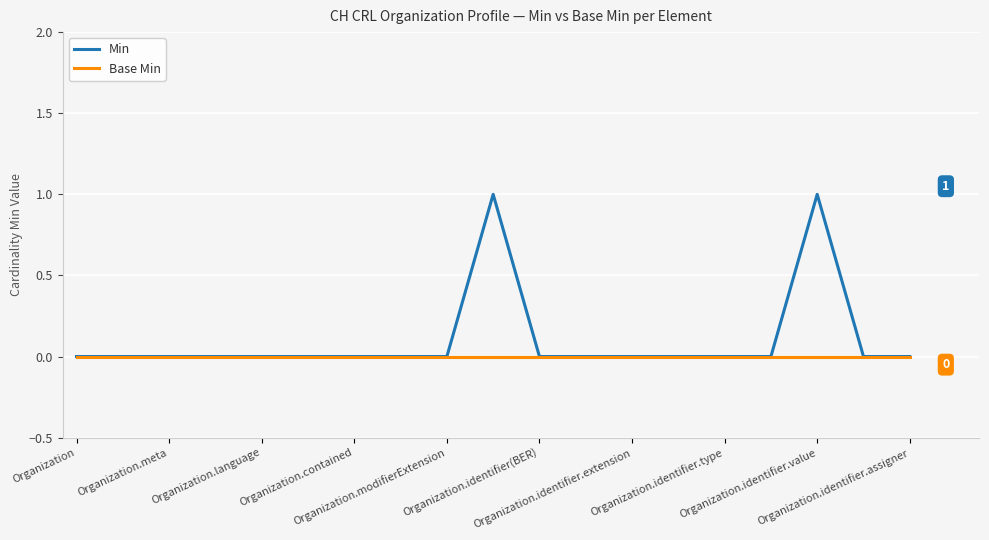

List the series in order of their overall mean, highest first.

Min, Base Min